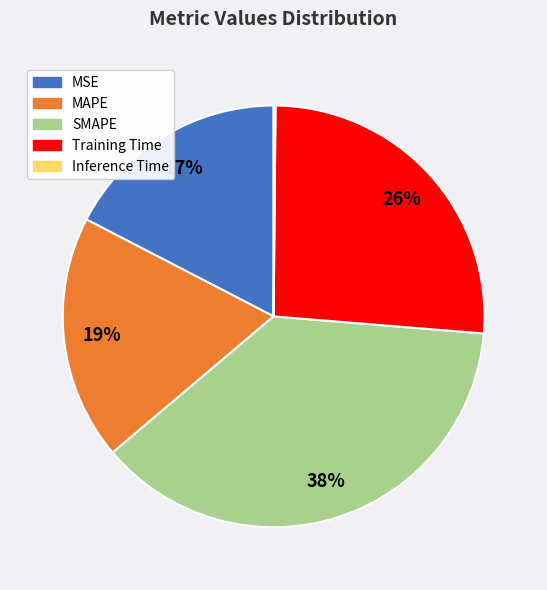

Is there a majority slice in this chart?

No